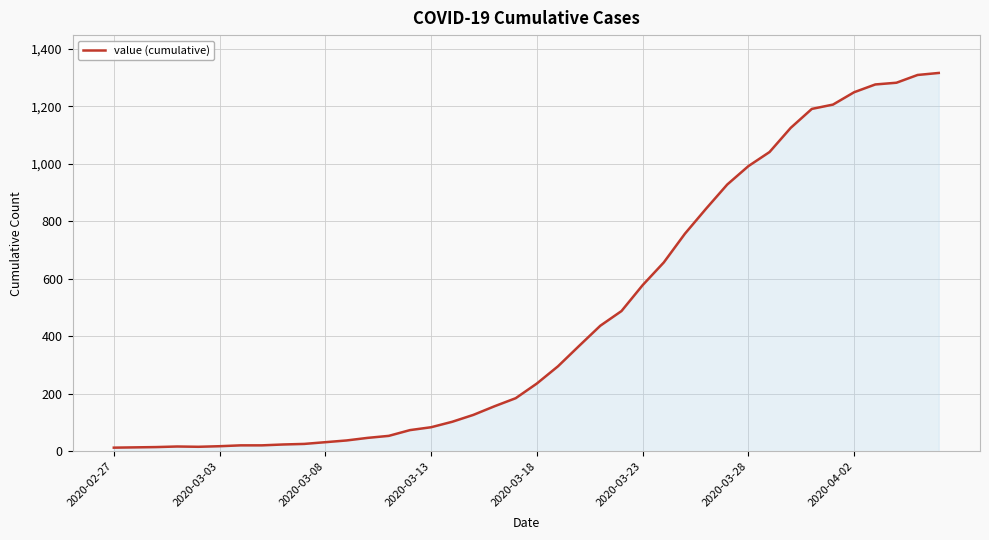

What is the greatest value displayed?

1316